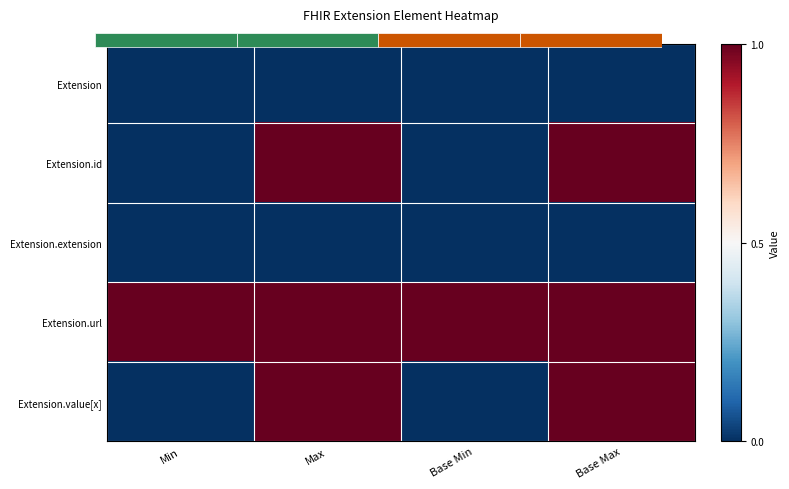

Is the value of Extension.id at Max greater than the value of Extension at Min?

Yes